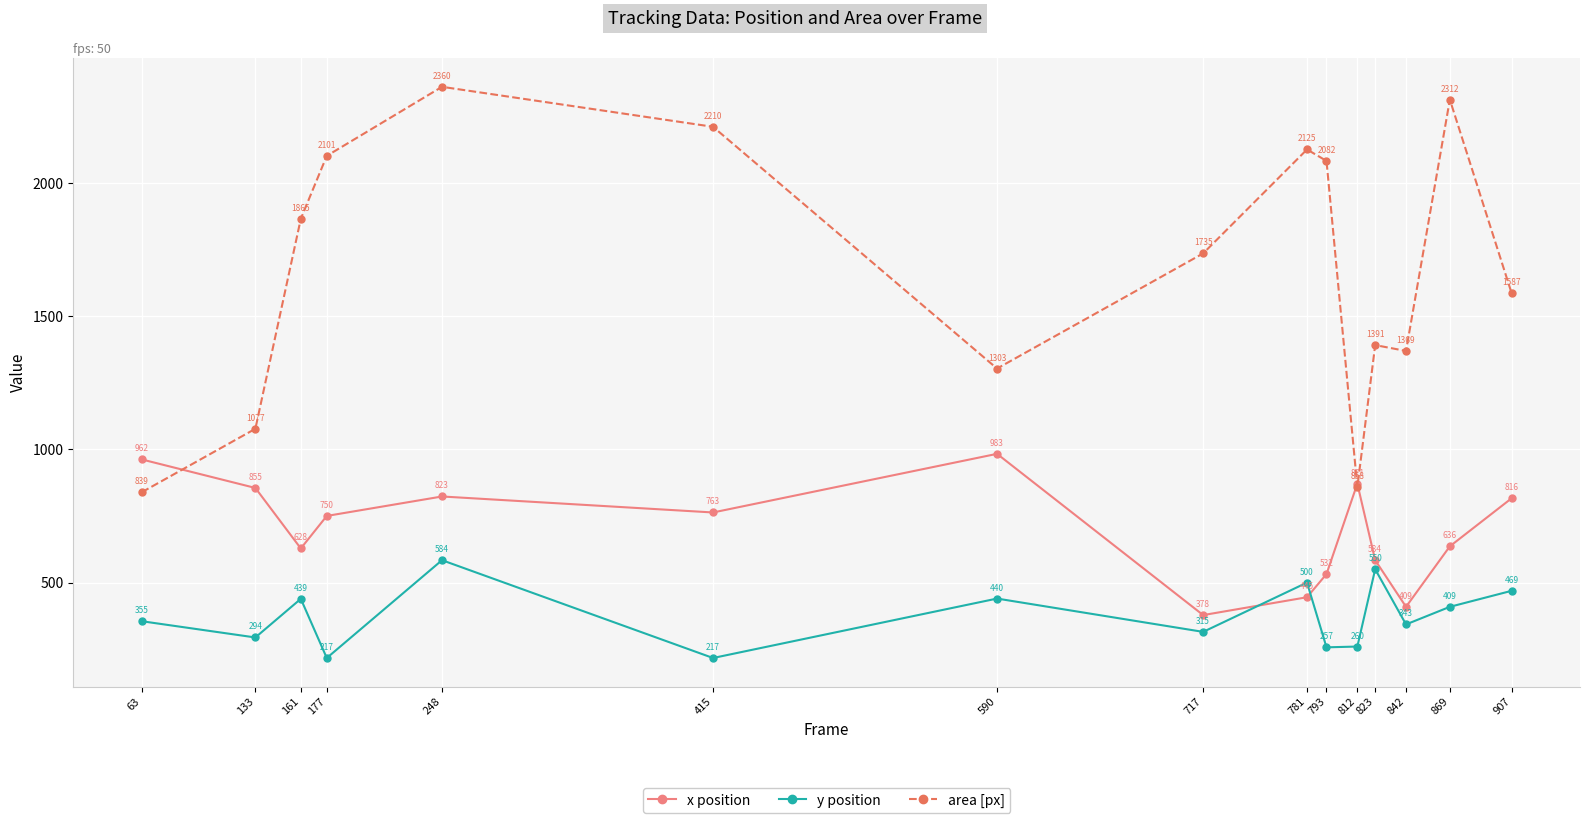

Reading left to right, what are all the values shown in this chart?

x position: 63=962	133=855	161=628	177=750	248=823	415=763	590=983	717=378	781=445	793=532	812=871	823=584	842=409	869=636	907=816
y position: 63=355	133=294	161=439	177=217	248=584	415=217	590=440	717=315	781=500	793=257	812=260	823=550	842=343	869=409	907=469
area [px]: 63=839	133=1077	161=1865	177=2101	248=2360	415=2210	590=1303	717=1735	781=2125	793=2082	812=858	823=1391	842=1369	869=2312	907=1587